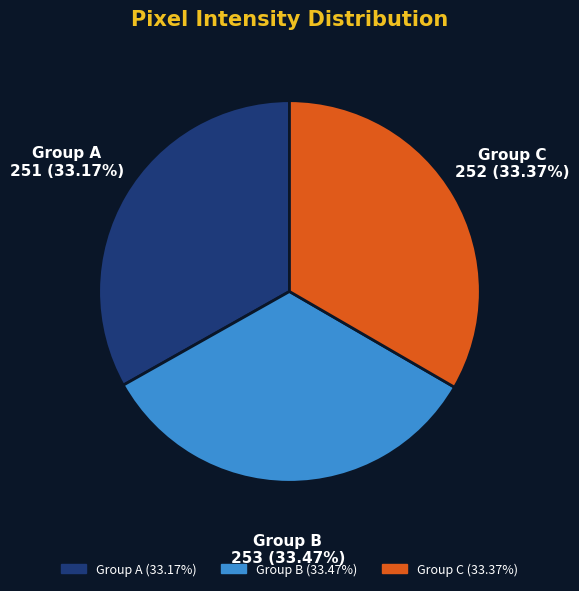

Is there a majority slice in this chart?

No